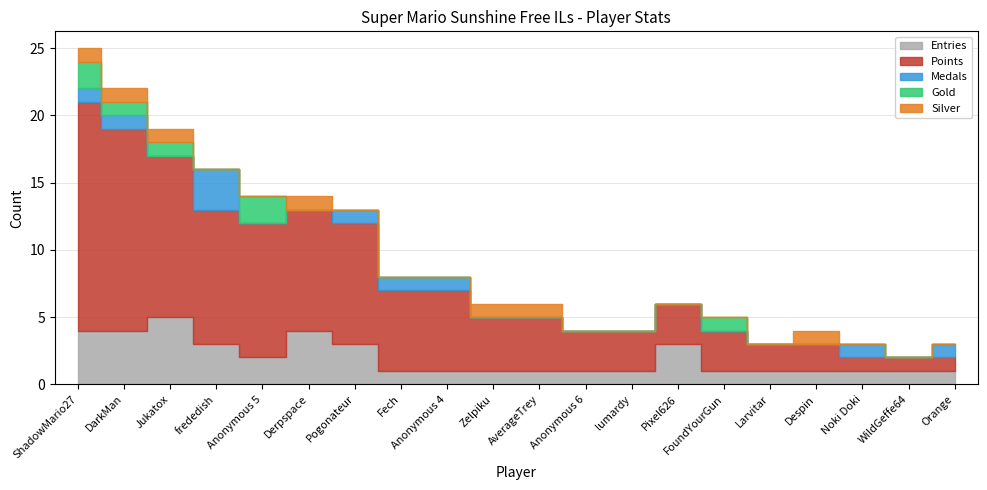

Reading left to right, transcribe all the data shown in this chart.

Entries: 4	4	5	3	2	4	3	1	1	1	1	1	1	3	1	1	1	1	1	1
Points: 17	15	12	10	10	9	9	6	6	4	4	3	3	3	3	2	2	1	1	1
Medals: 1	1	0	3	0	0	1	1	1	0	0	0	0	0	0	0	0	1	0	1
Gold: 2	1	1	0	2	0	0	0	0	0	0	0	0	0	1	0	0	0	0	0
Silver: 1	1	1	0	0	1	0	0	0	1	1	0	0	0	0	0	1	0	0	0